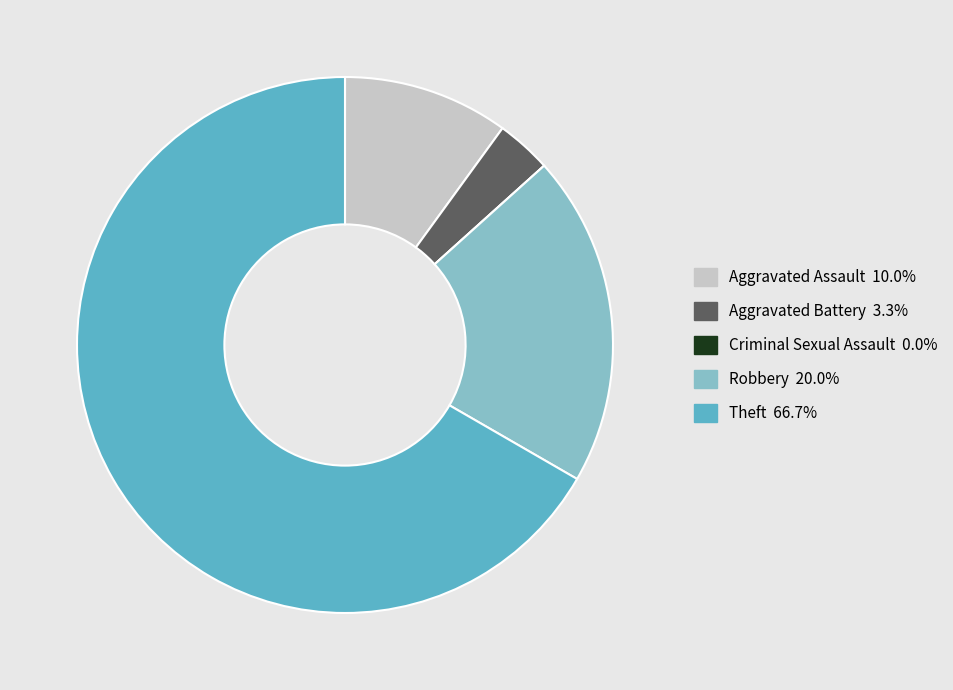

Is the sum of Theft and Aggravated Battery greater than half?

Yes